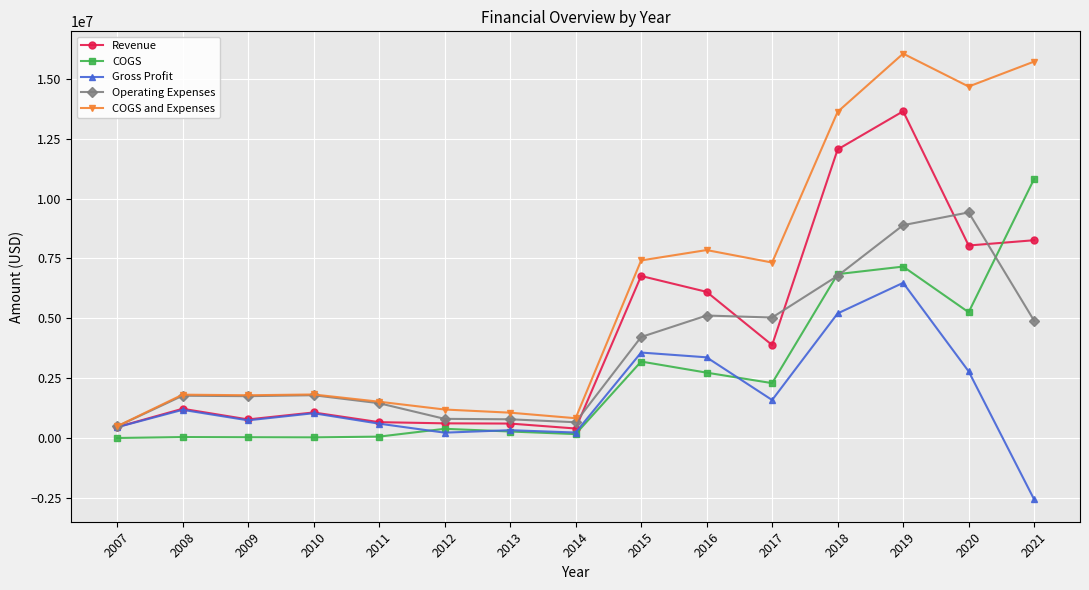

What value does the Revenue series have at 2011, to the nearest 10?

666150